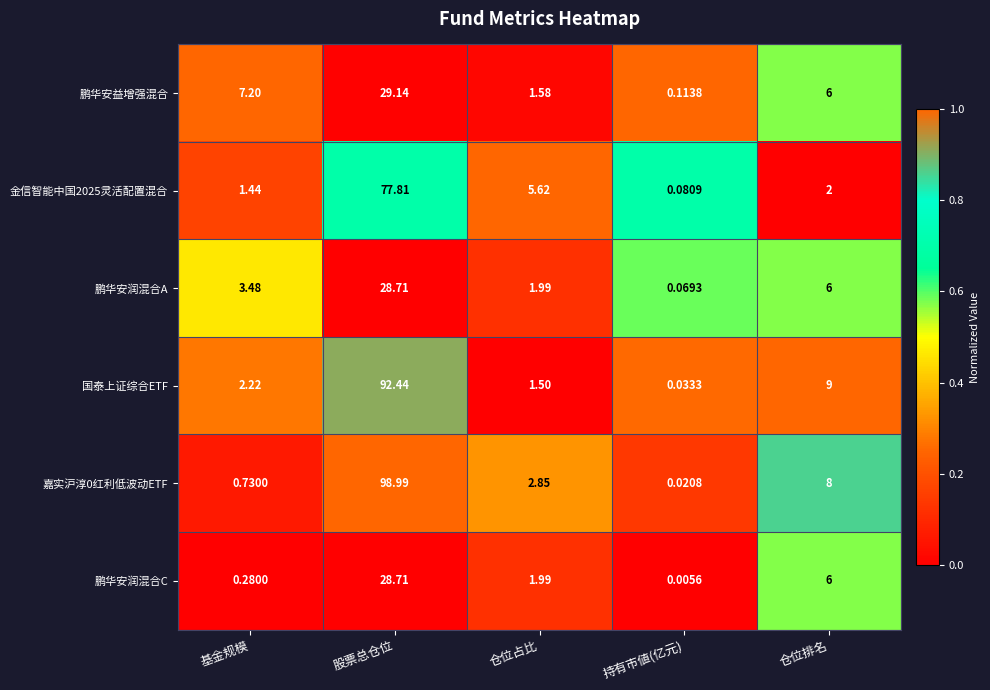

Is the value of 国泰上证综合ETF at 持有市値(亿元) greater than the value of 鹏华安润混合C at 股票总仓位?

No